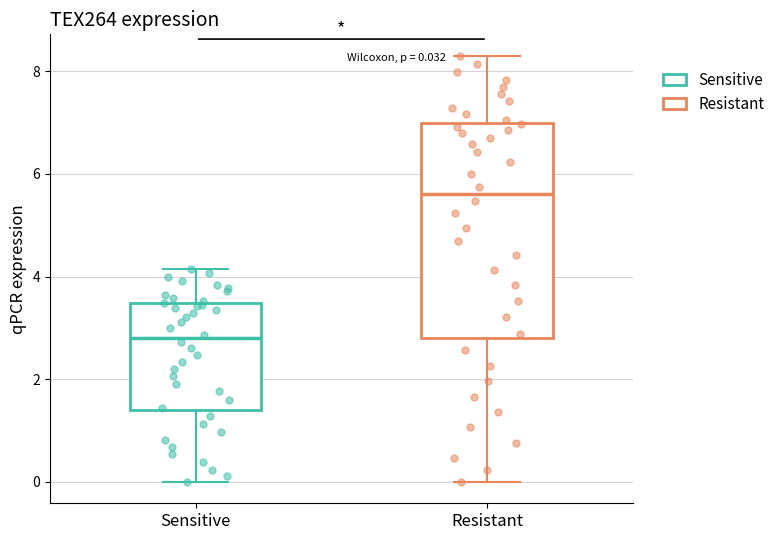

Which box is the tallest, from its lower edge to its upper edge?

Resistant